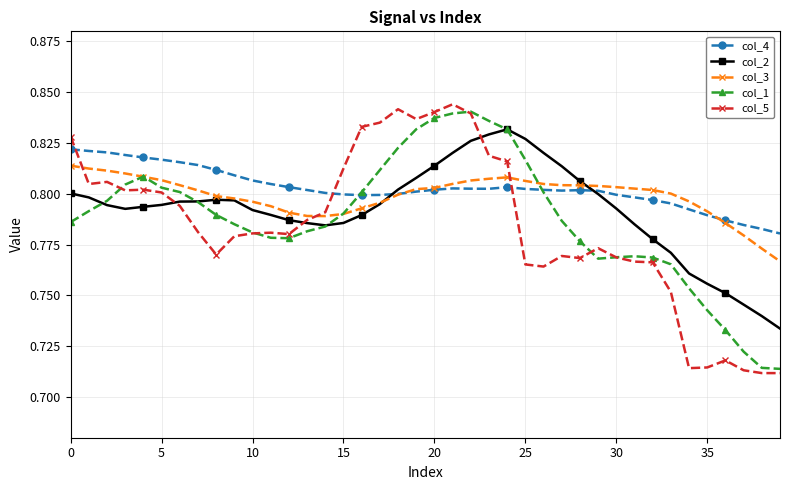

Count the col_1 values in the range 0 to 1.

40